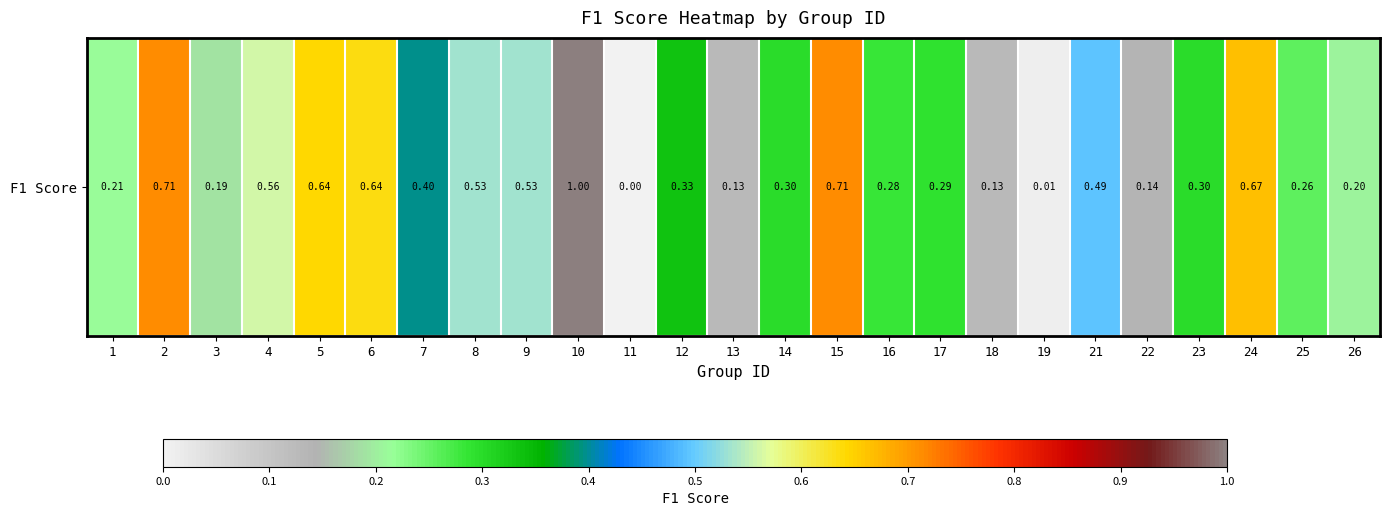

Between 24 and 15, which is larger?

15